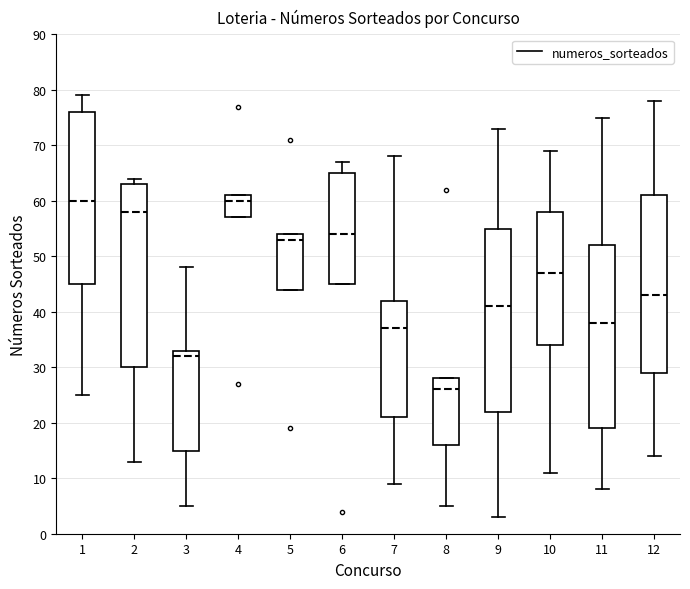

Where does the lower whisker of the box at x = 12 end on the y-axis? The values are not printed on the chart, so give them approximately, as read against the axis.

14